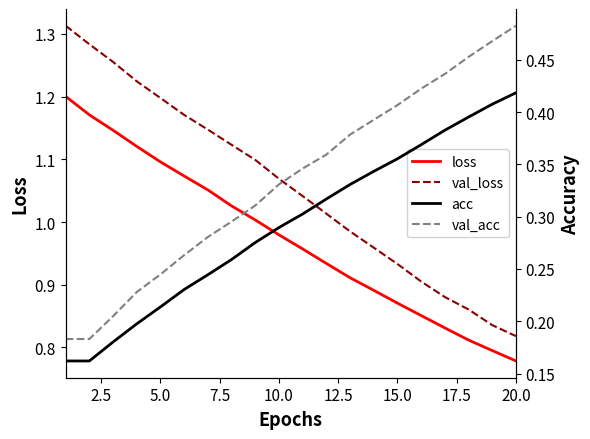

True or false: loss and val_loss cross at least once.

False